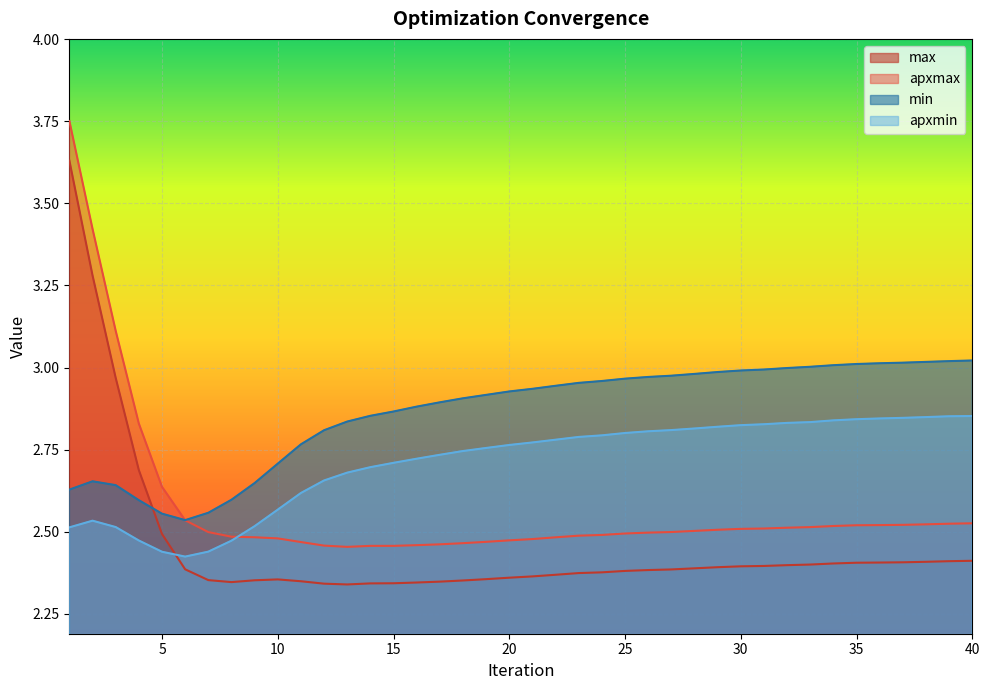

What is the minimum value for apxmax?

2.5